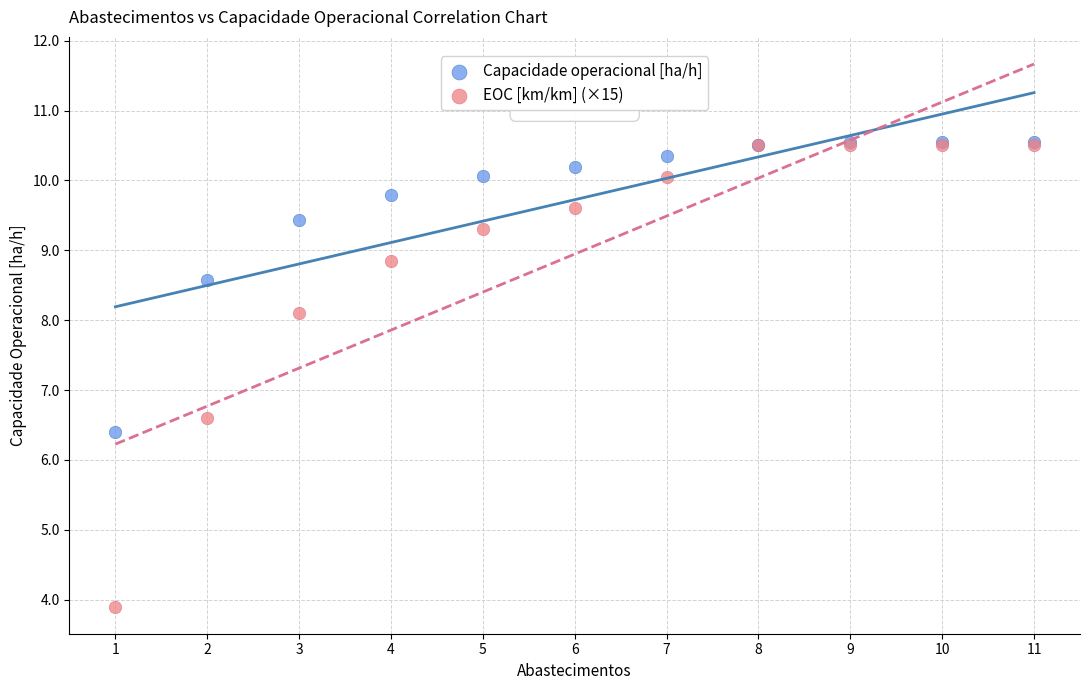

Across all series, what Y value is closest to 7?

6.6